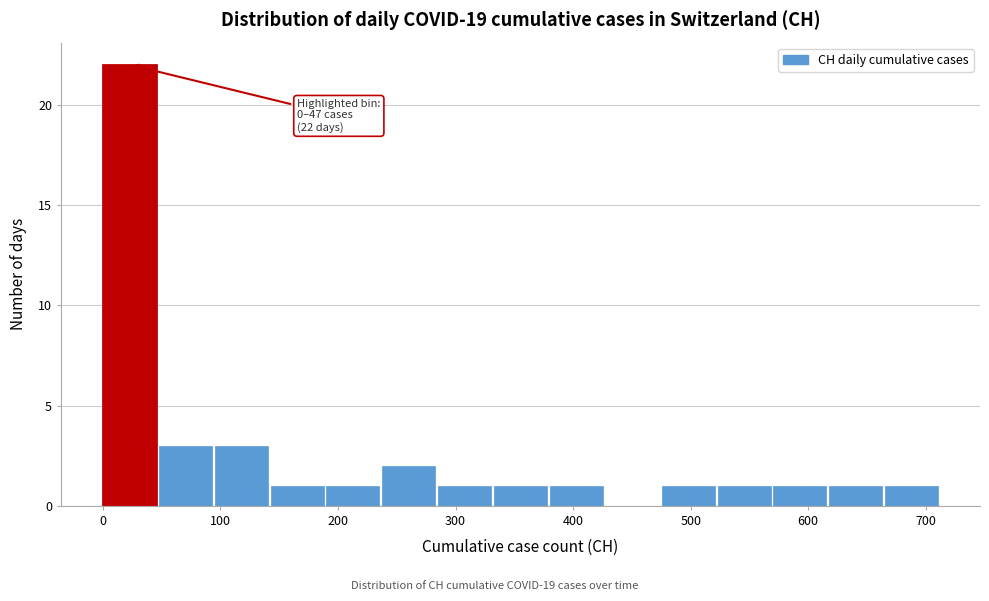

Over which range of the x-axis is the bar tallest?

0 to 50